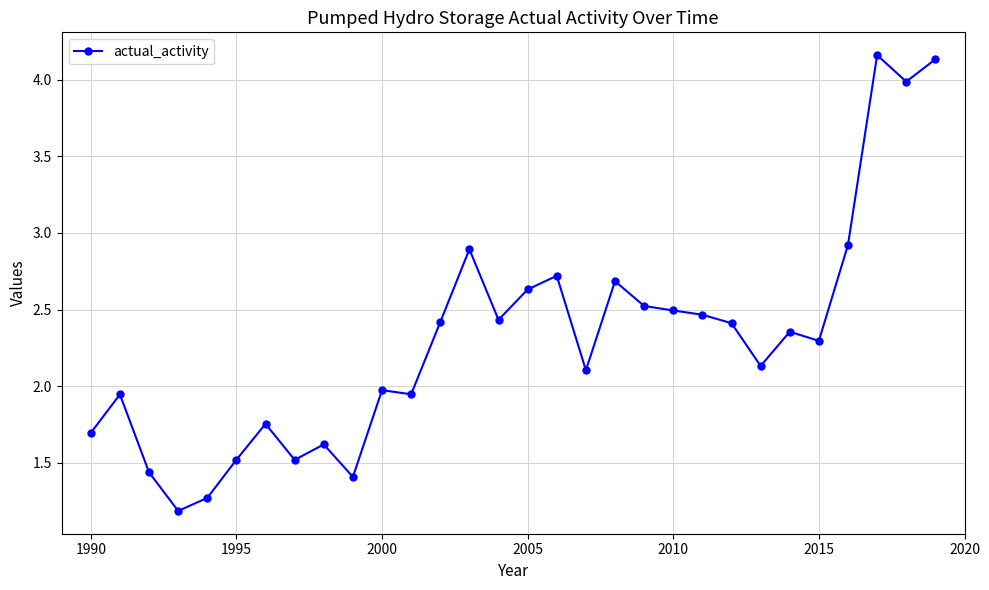

Count the number of data series in this chart.

1